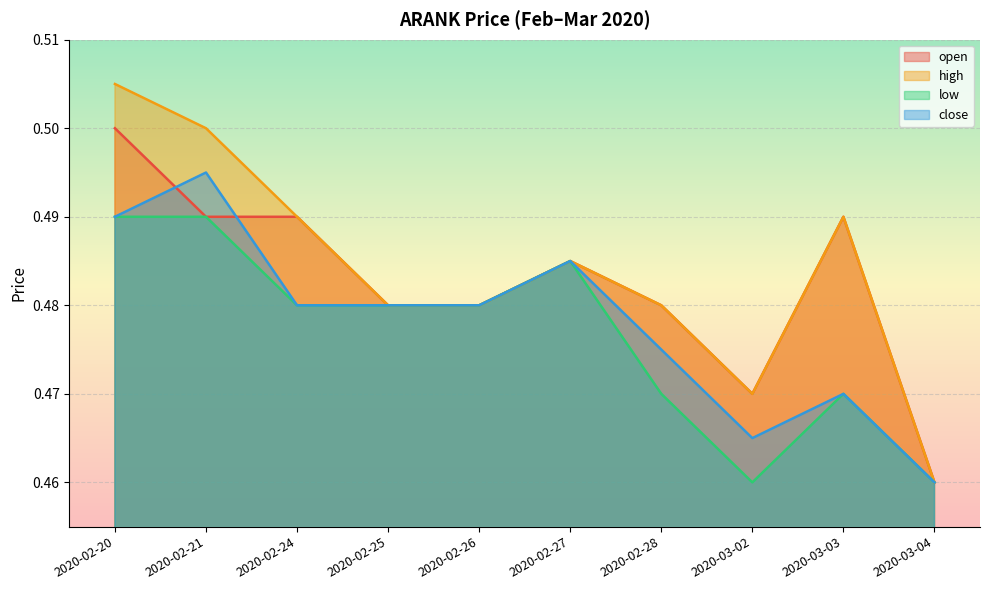

List the series in order of their overall mean, lowest first.

low, close, open, high